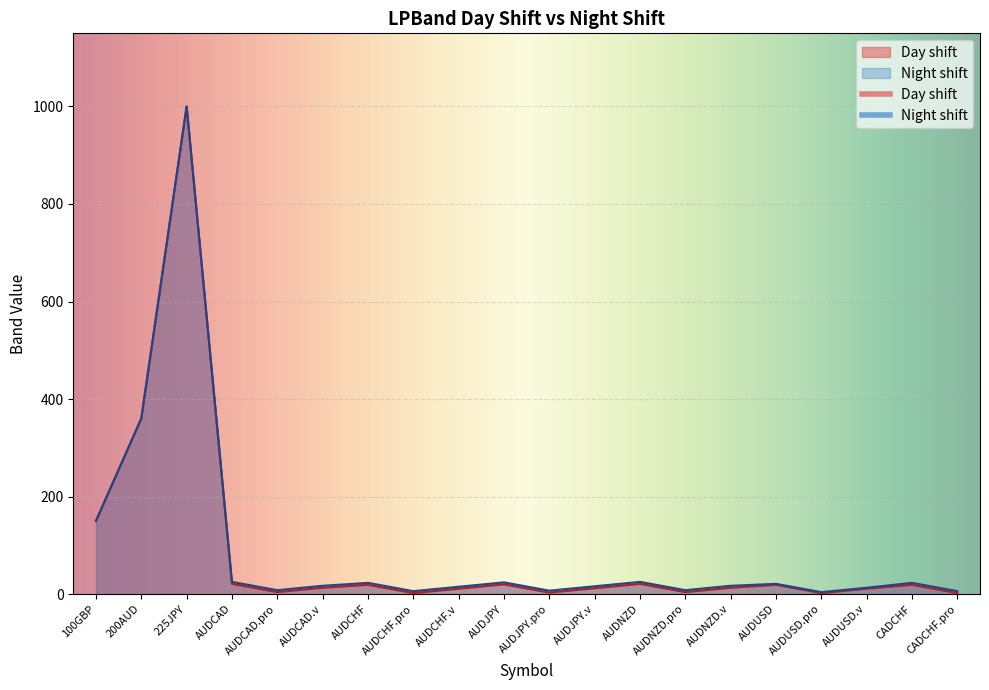

True or false: Night shift and Day shift cross at least once.

False